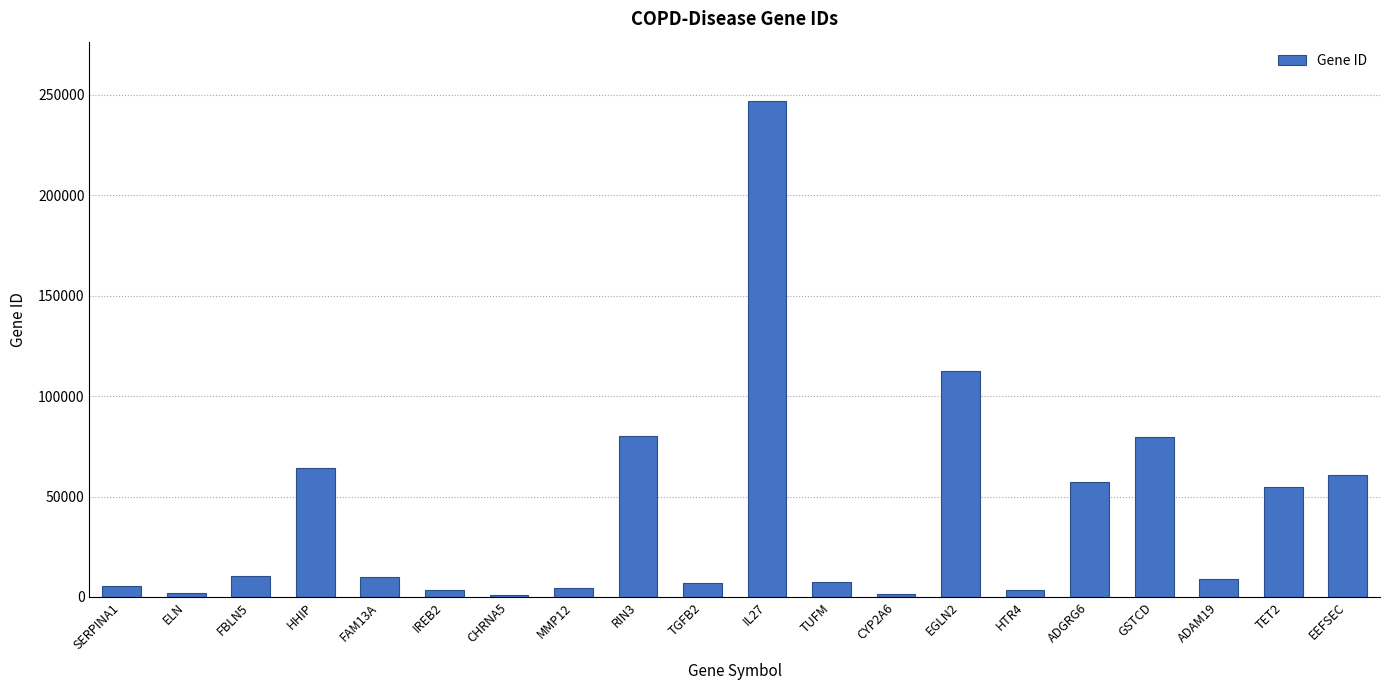

What is the difference between the maximum and minimum values?

245640